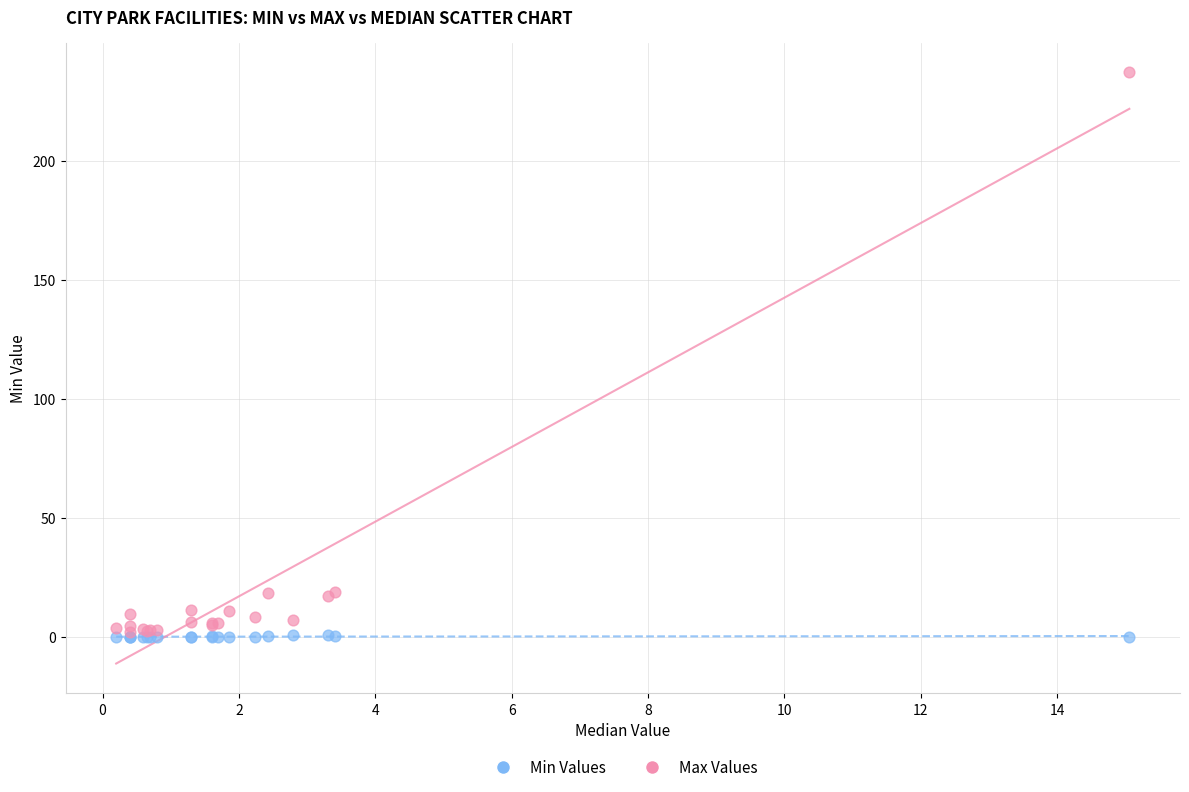

What are all the series names shown in the legend?

Min Values, Max Values